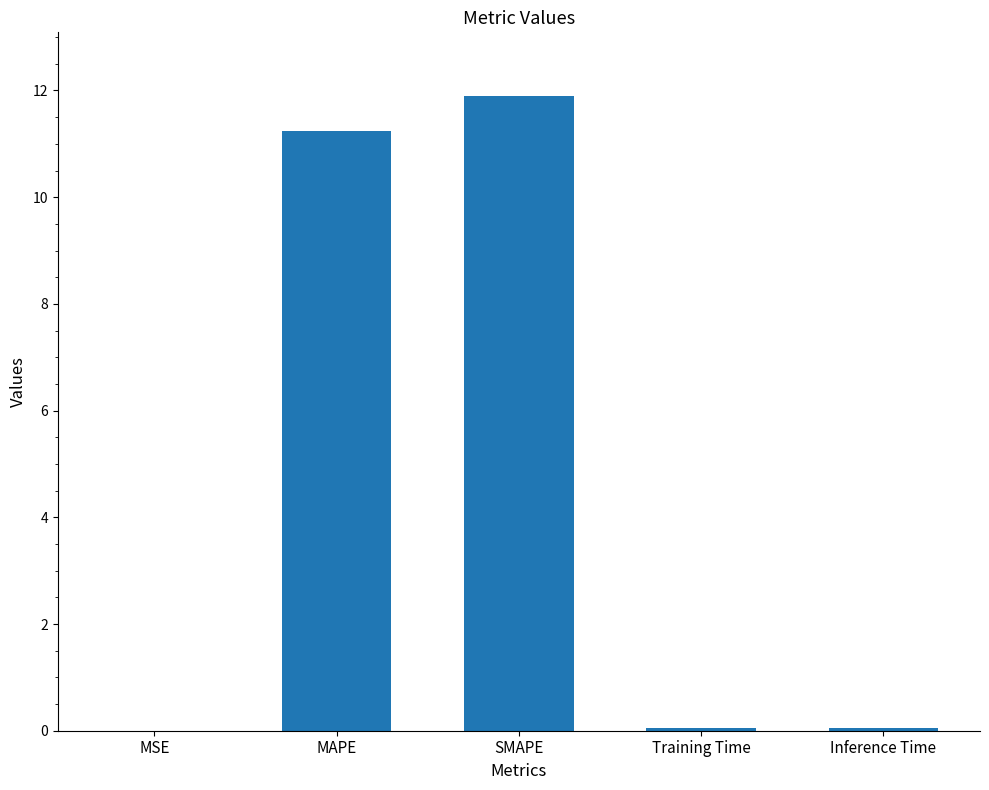

Read the value at MAPE.

11.2